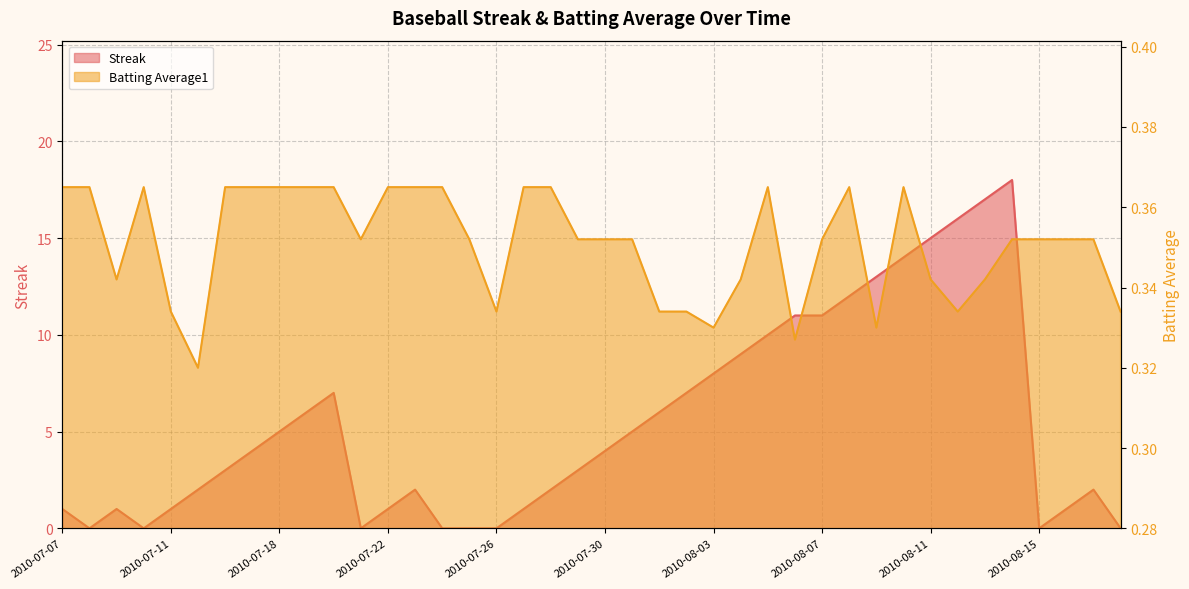

How many series are shown in this chart?

2